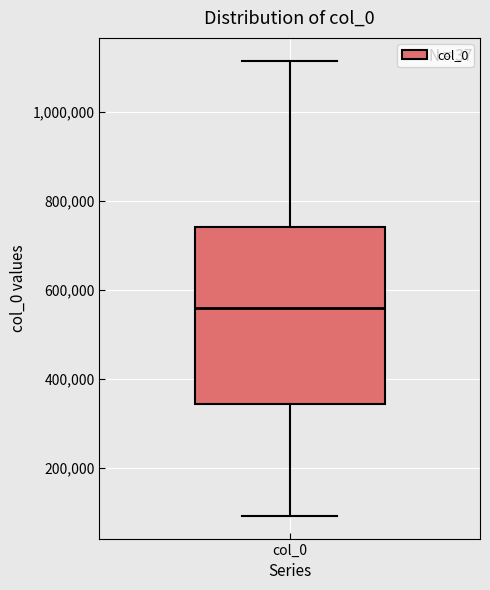

Where does the upper whisker of the box for col_0 end on the y-axis? The values are not printed on the chart, so give them approximately, as read against the axis.

1120000